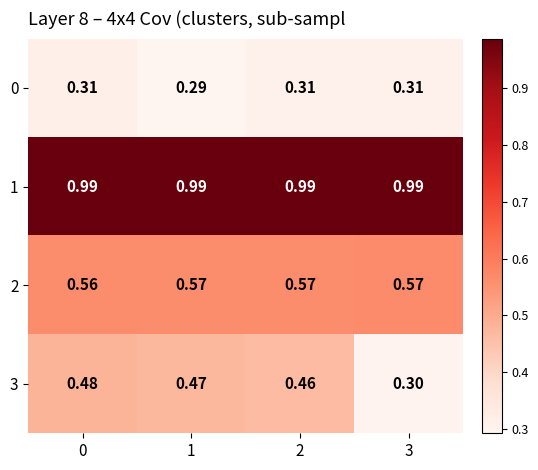

List the series in order of their peak value, lowest first.

0, 3, 2, 1